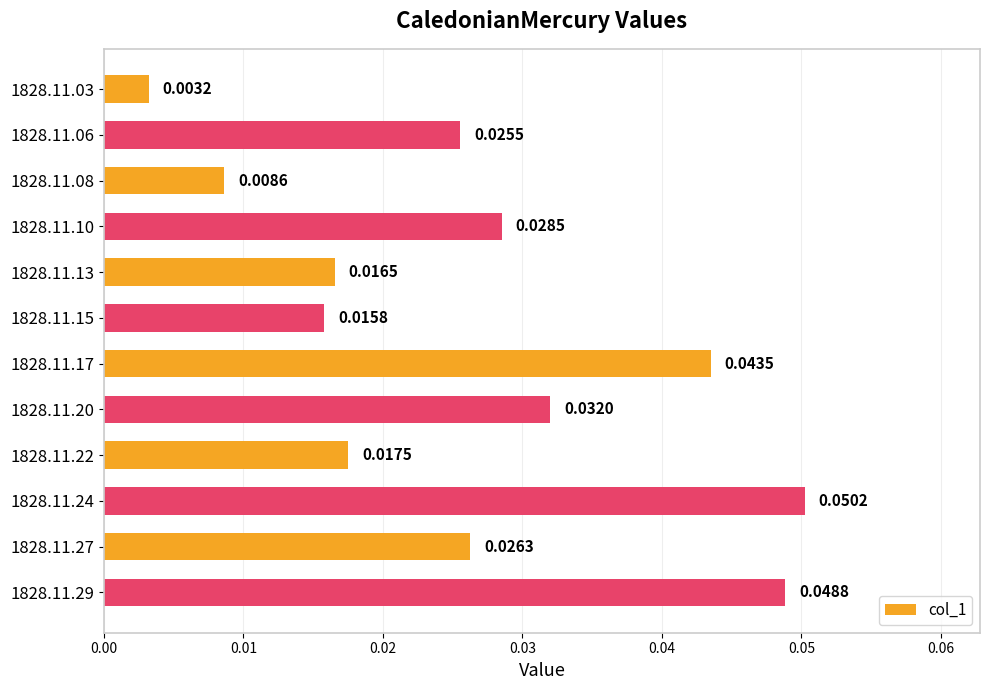

Between 1828.11.22 and 1828.11.15, which is larger?

1828.11.22